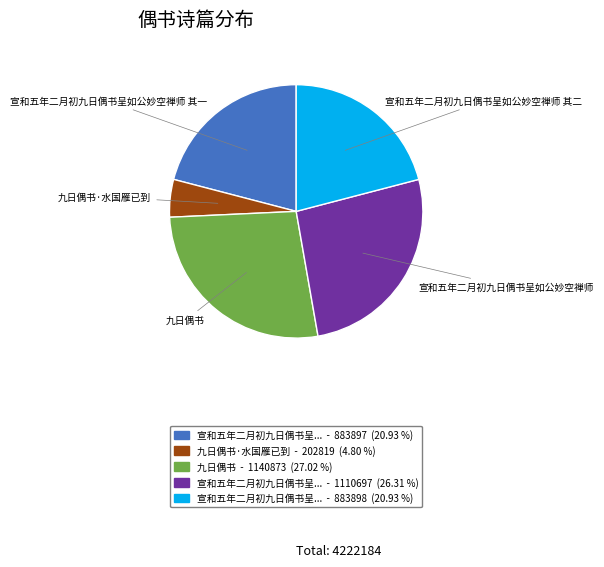

How many segments does this pie chart have?

5